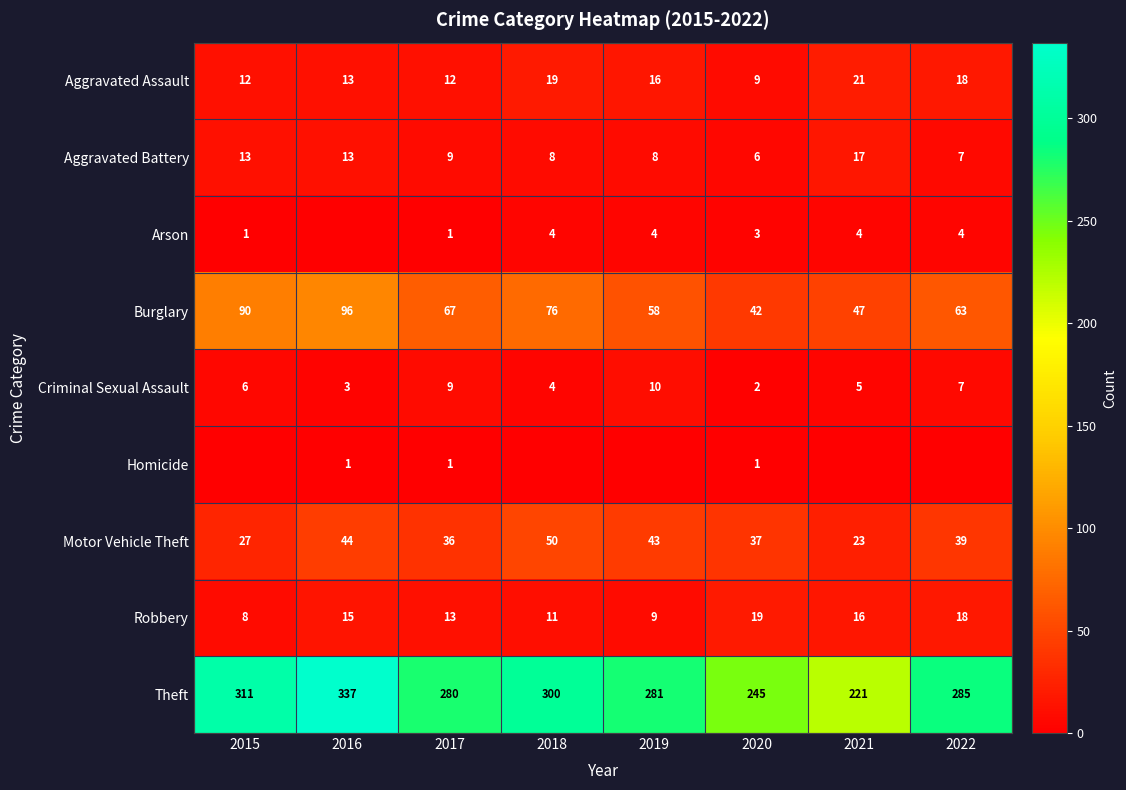

The Arson series shows -2 at 2016. True or false?

False